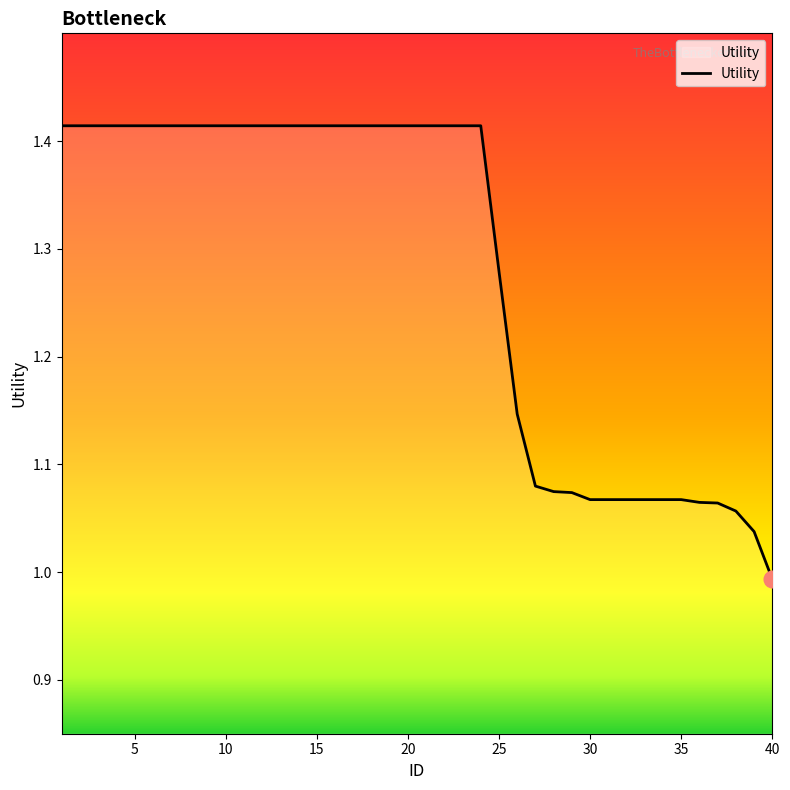

What is the difference between the maximum and minimum values?

0.4